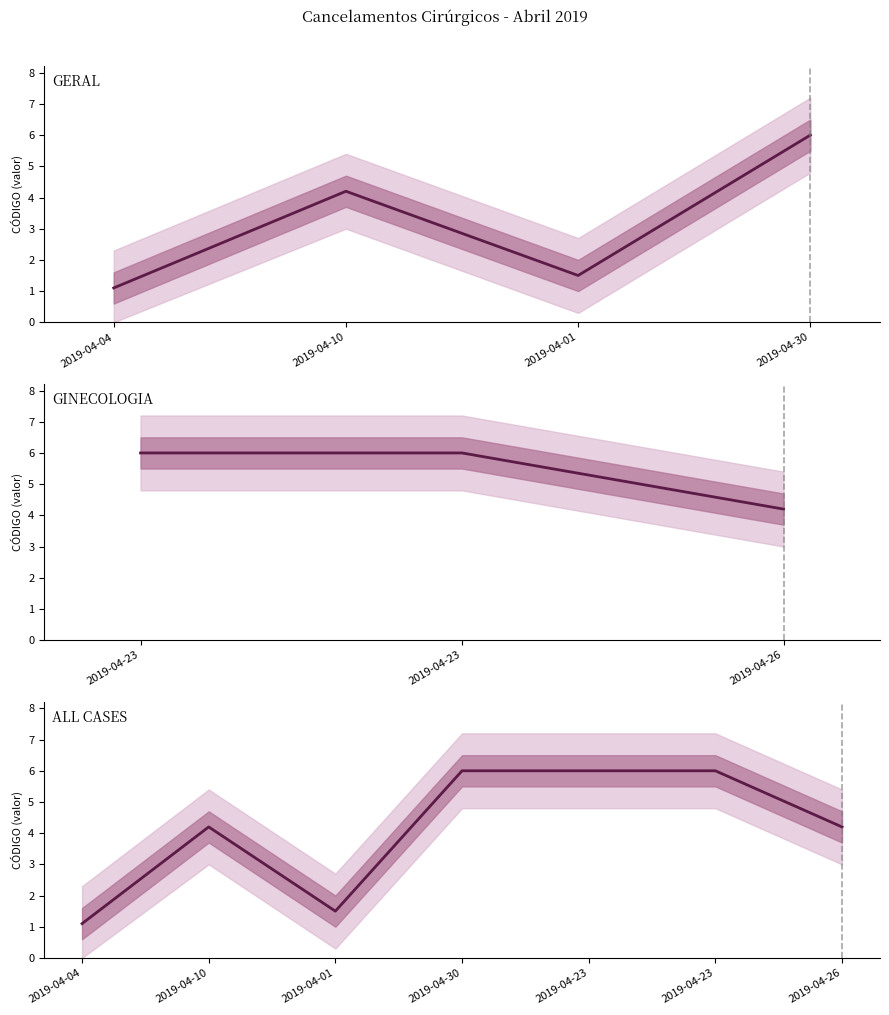

True or false: the data has more than 2 interior local peaks.

False